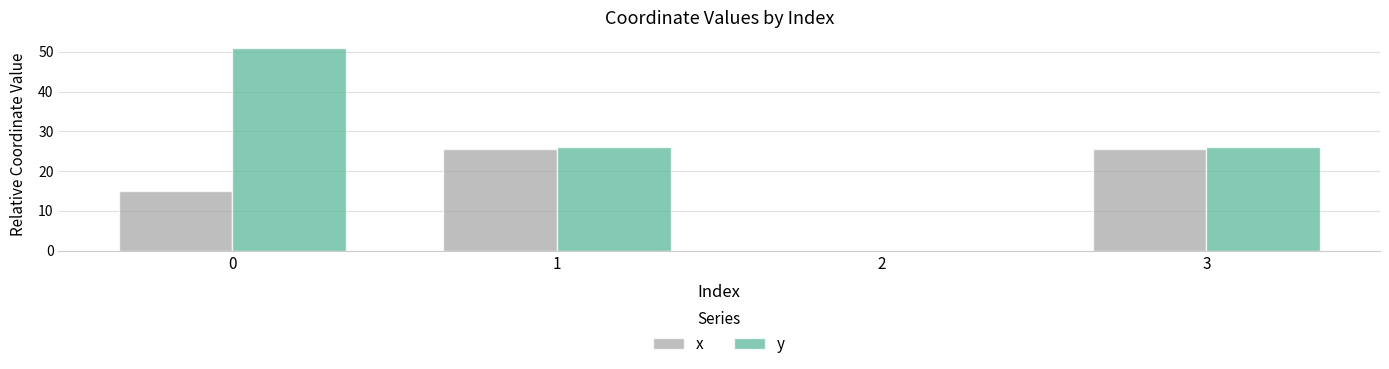

What is the greatest value displayed?

51.0